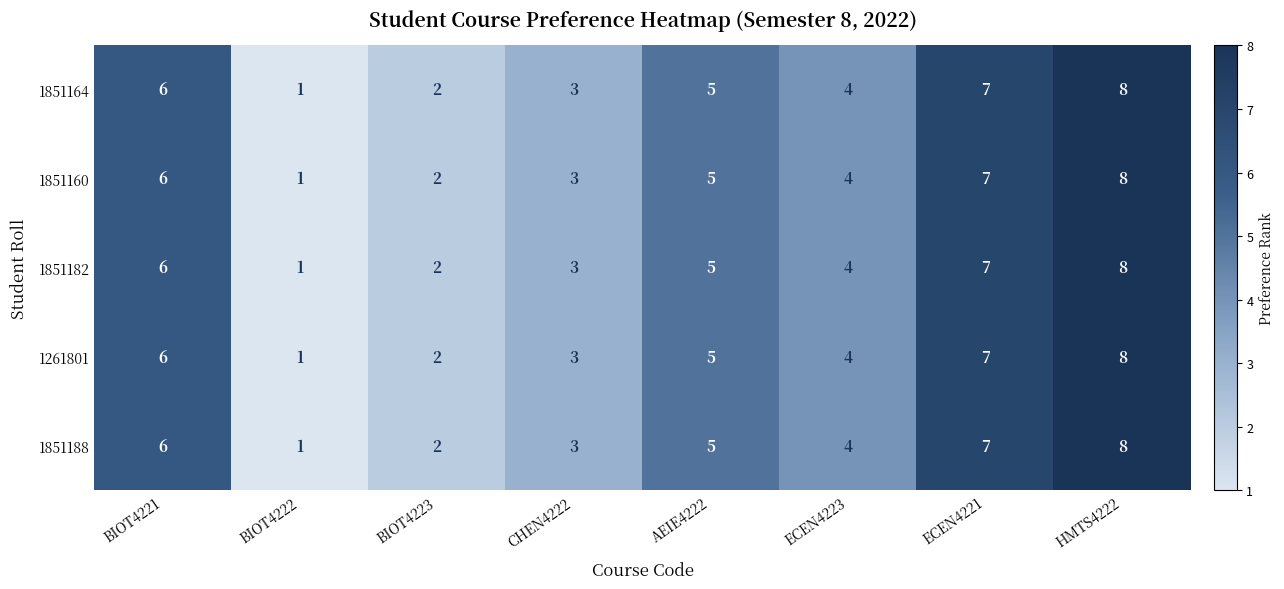

Count the 1851164 values in the range 3 to 7.

5